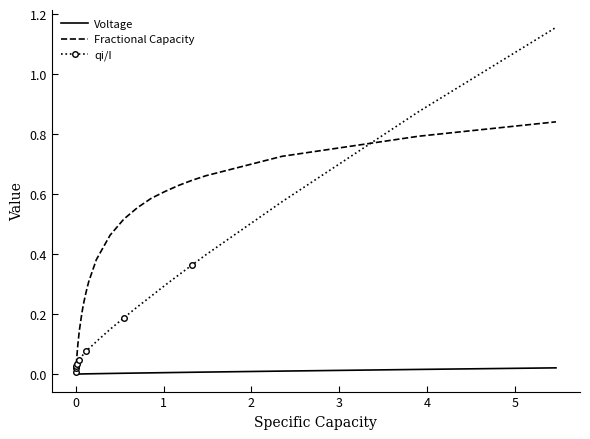

Which series has the largest total across all categories?

Fractional Capacity